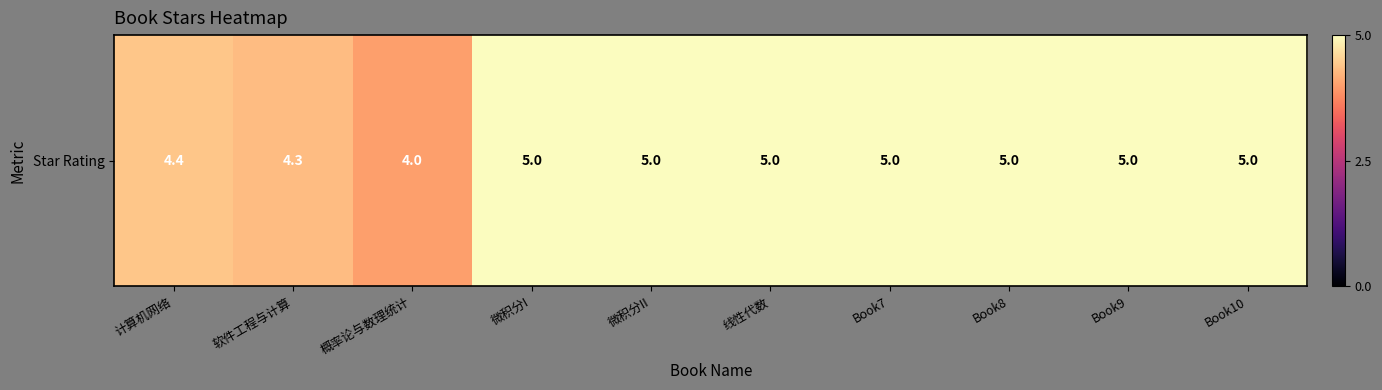

What value does the data have at 线性代数?

5.0